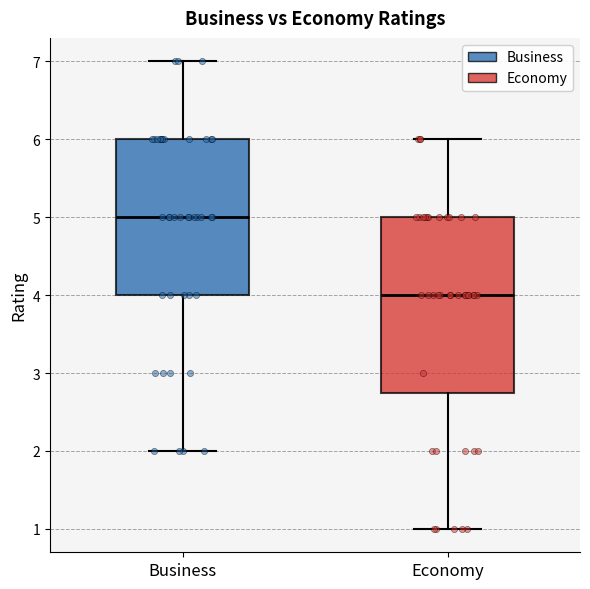

Where does the lower whisker of the box for Economy end on the y-axis? The values are not printed on the chart, so give them approximately, as read against the axis.

1.0